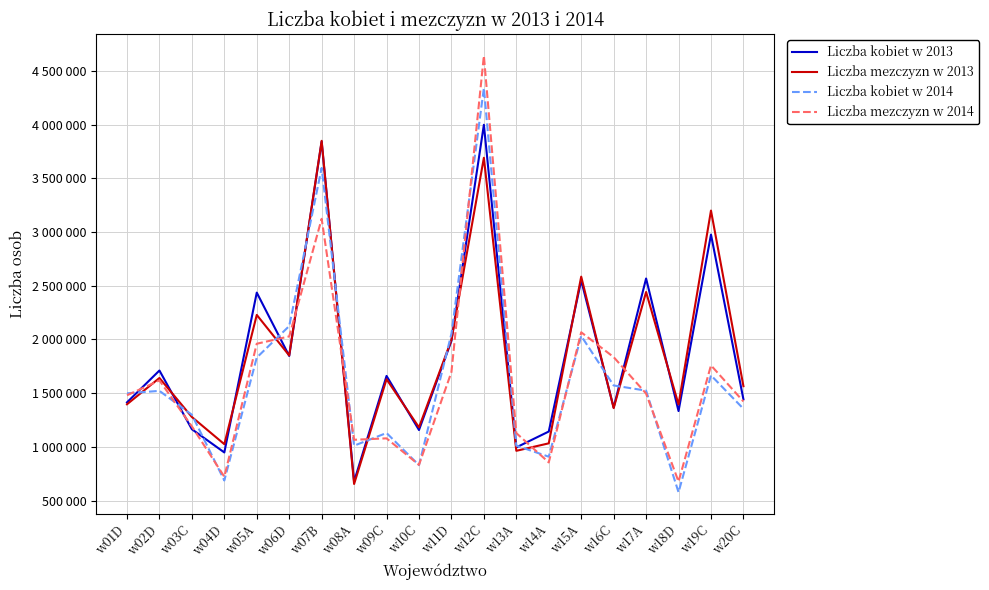

What is the total value across all series at w16C?

6137179